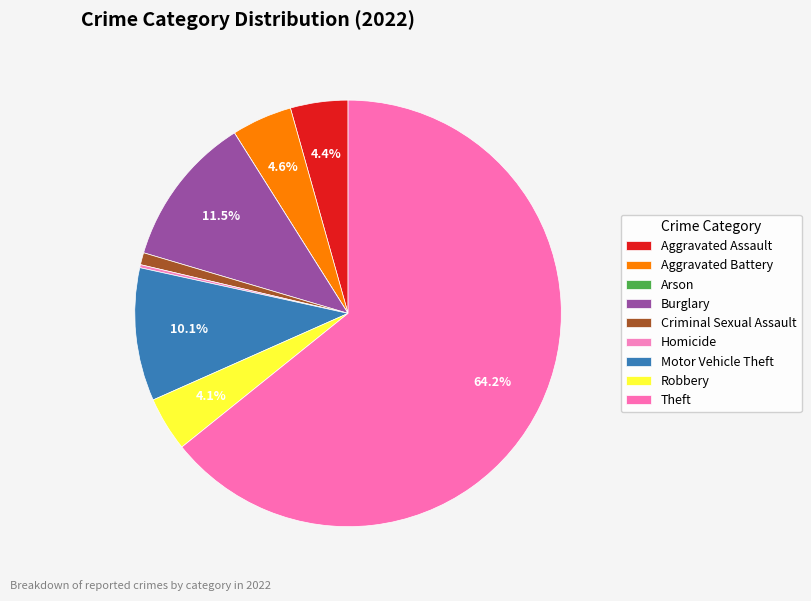

The Robbery slice represents 11% of the pie. True or false?

False